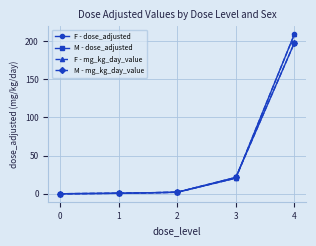

True or false: M - mg_kg_day_value has more than 0 interior local peaks.

False